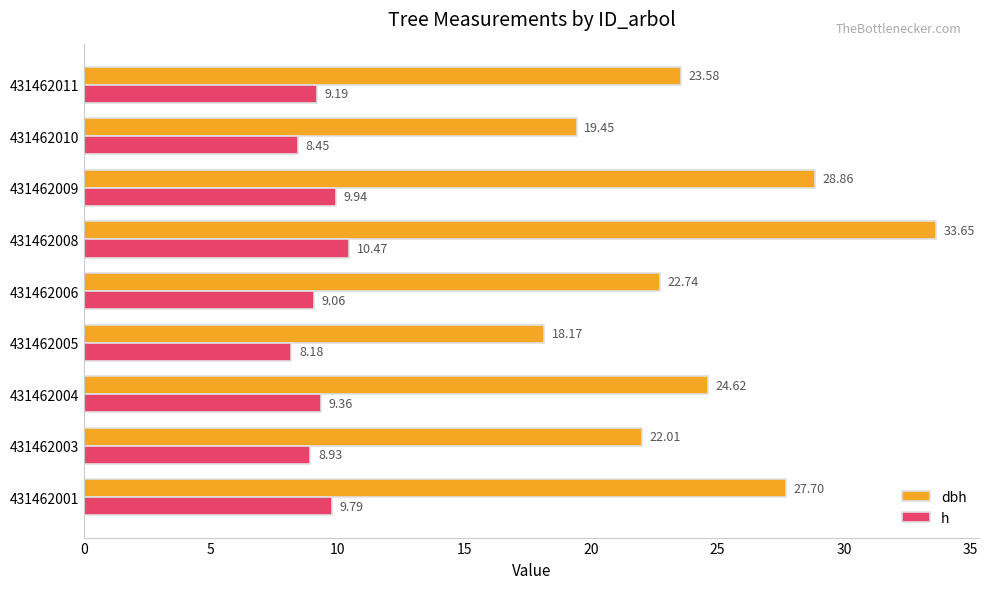

Which series has the largest total across all categories?

dbh